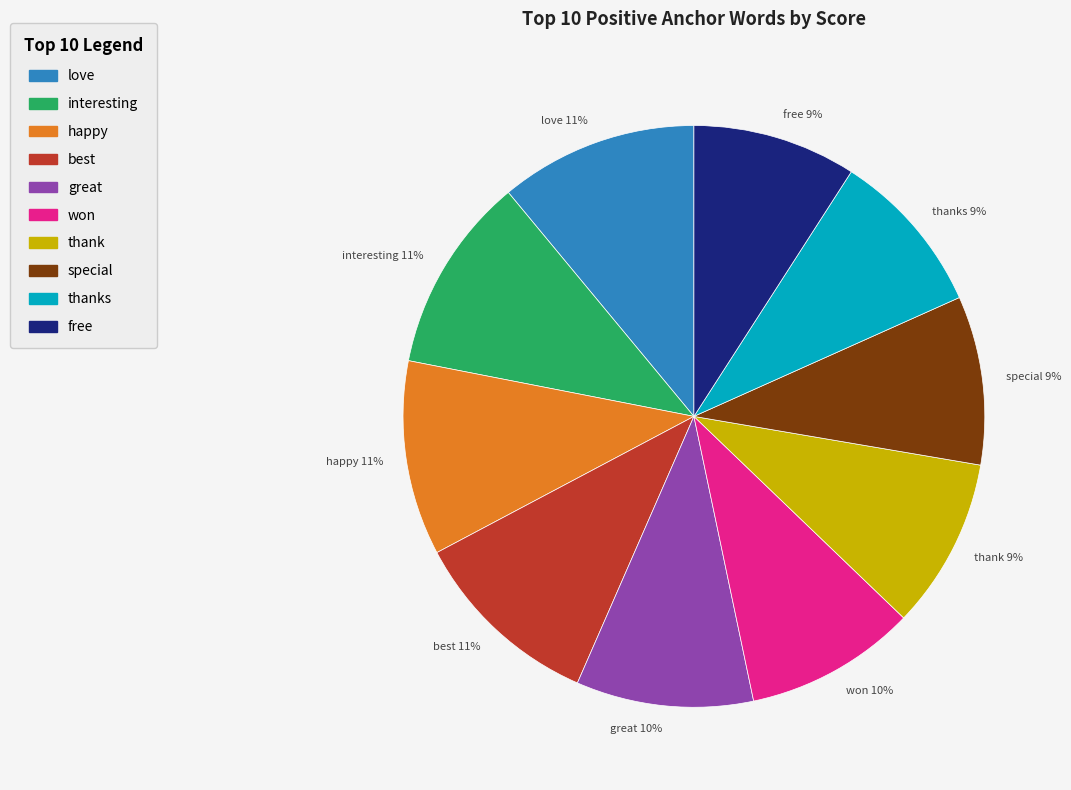

The happy 11% slice represents 4% of the pie. True or false?

False